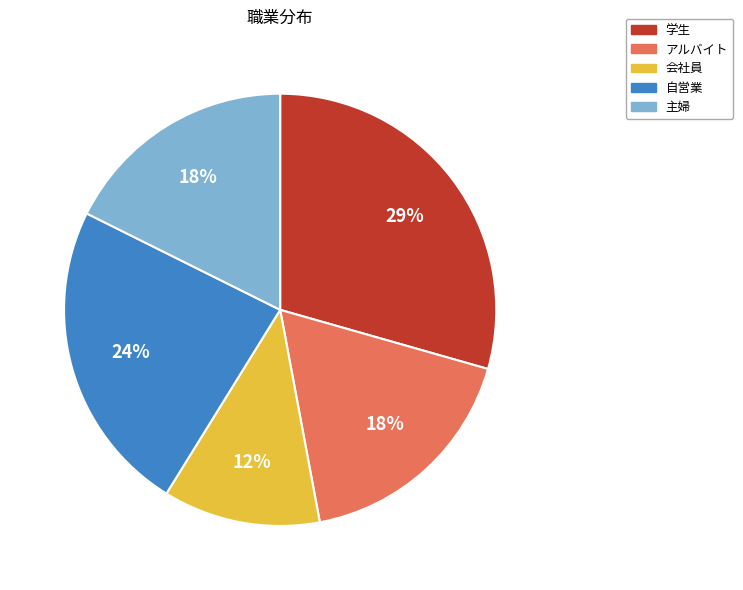

To the nearest percent, what is the average slice percentage?

20%